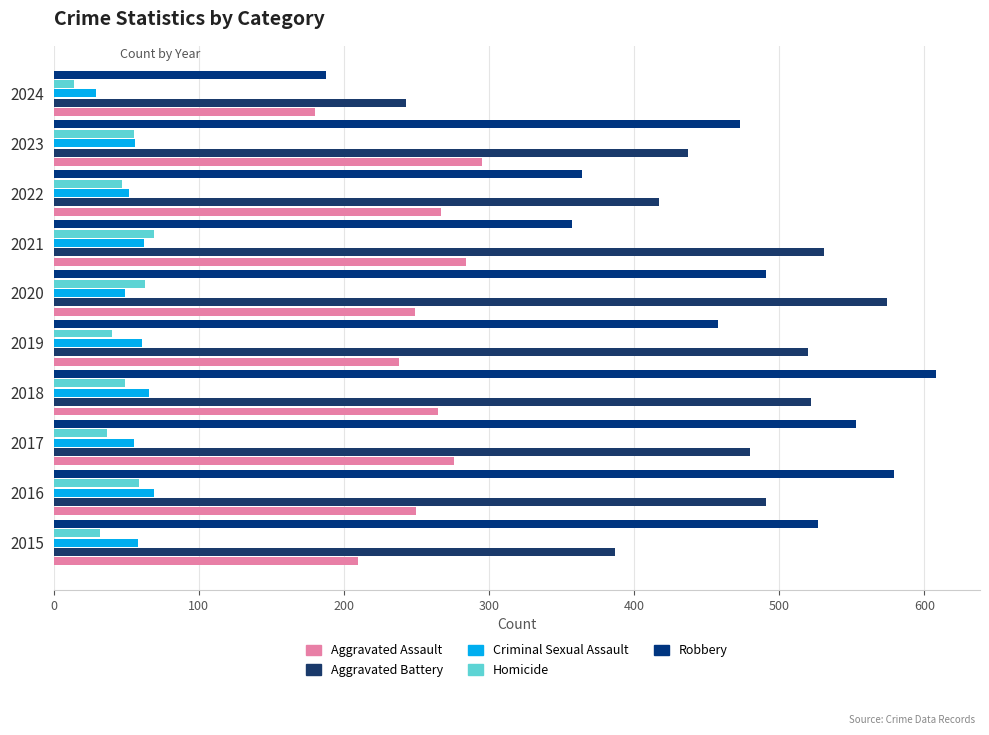

Count the number of data series in this chart.

5